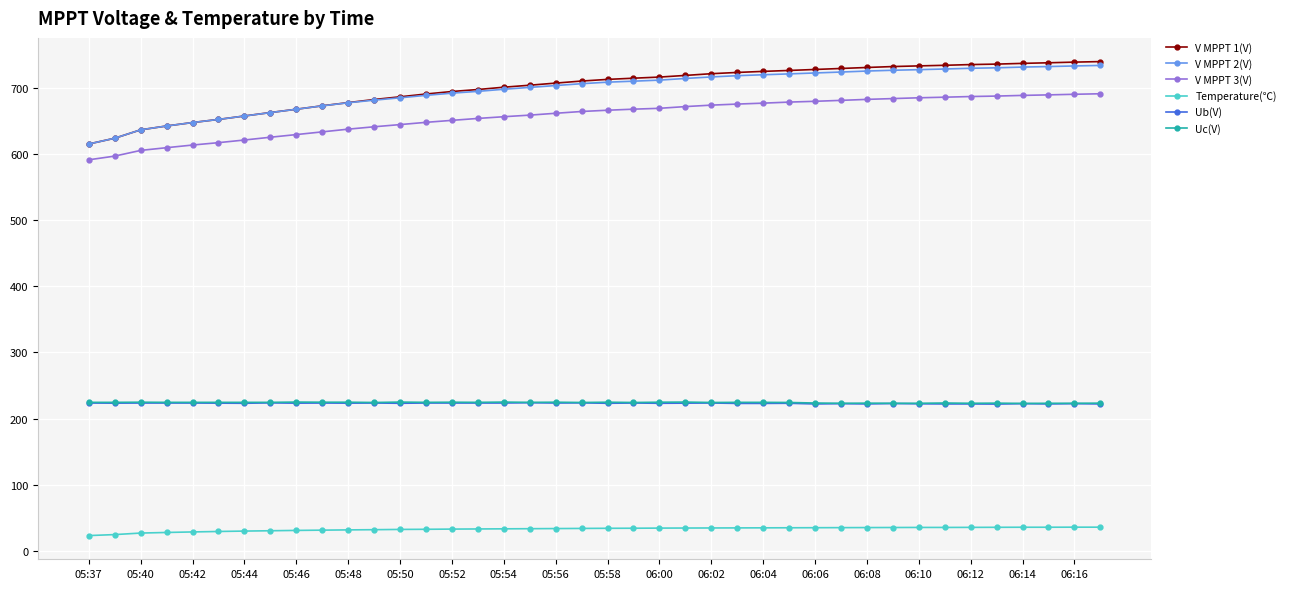

What is the minimum value for Uc(V)?

223.0